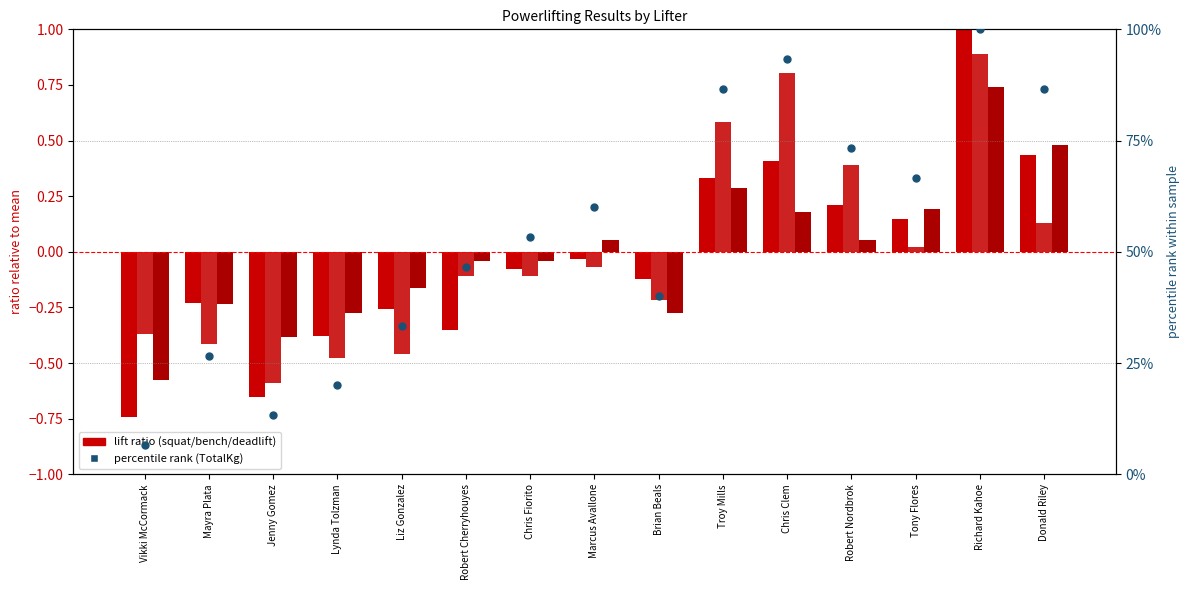

Which series reaches the minimum Y coordinate?

Squat ratio